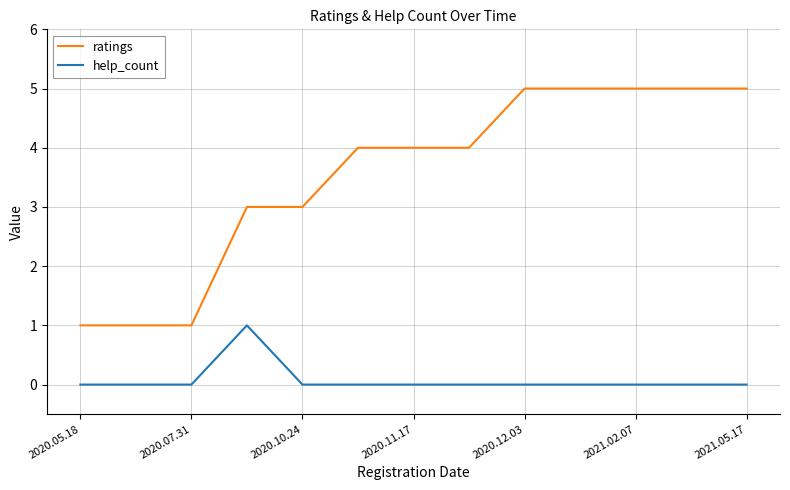

What is the lowest value of the ratings series?

1